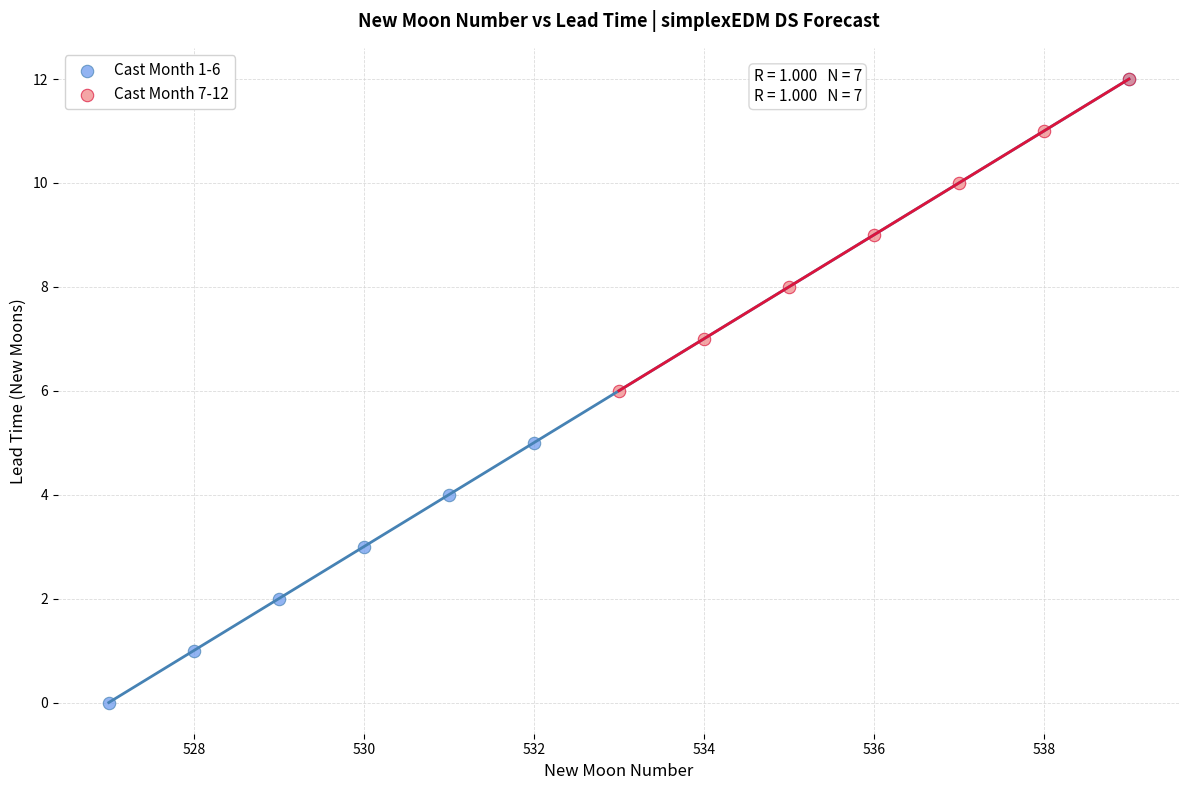

Which series contains the lowest Y value?

Cast Month 1-6